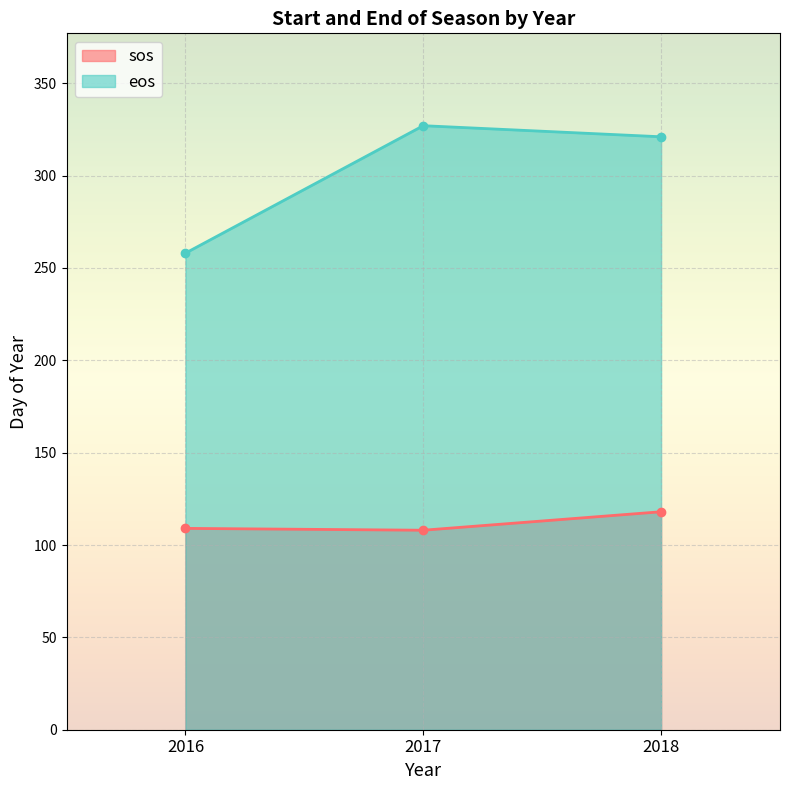

What is the value of the eos point at the 3rd from the left?

321